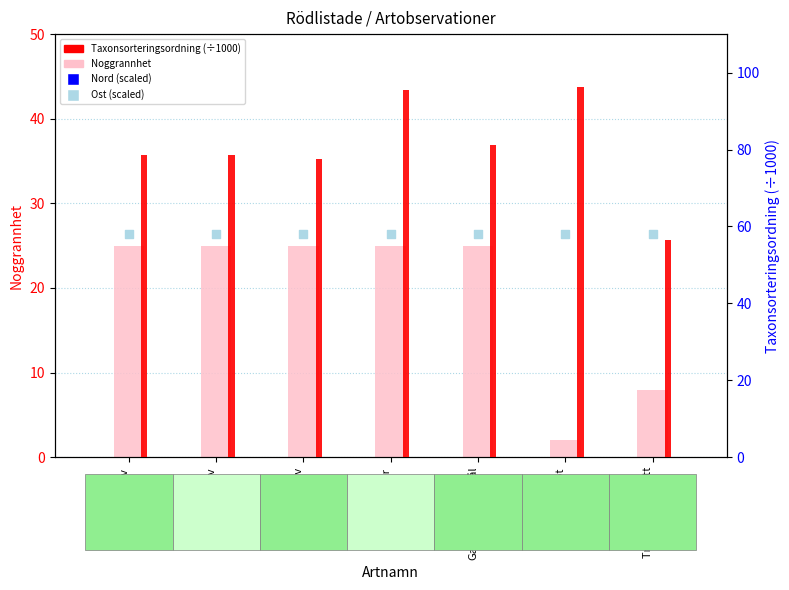

Which series contains the lowest Y value?

Noggrannhet